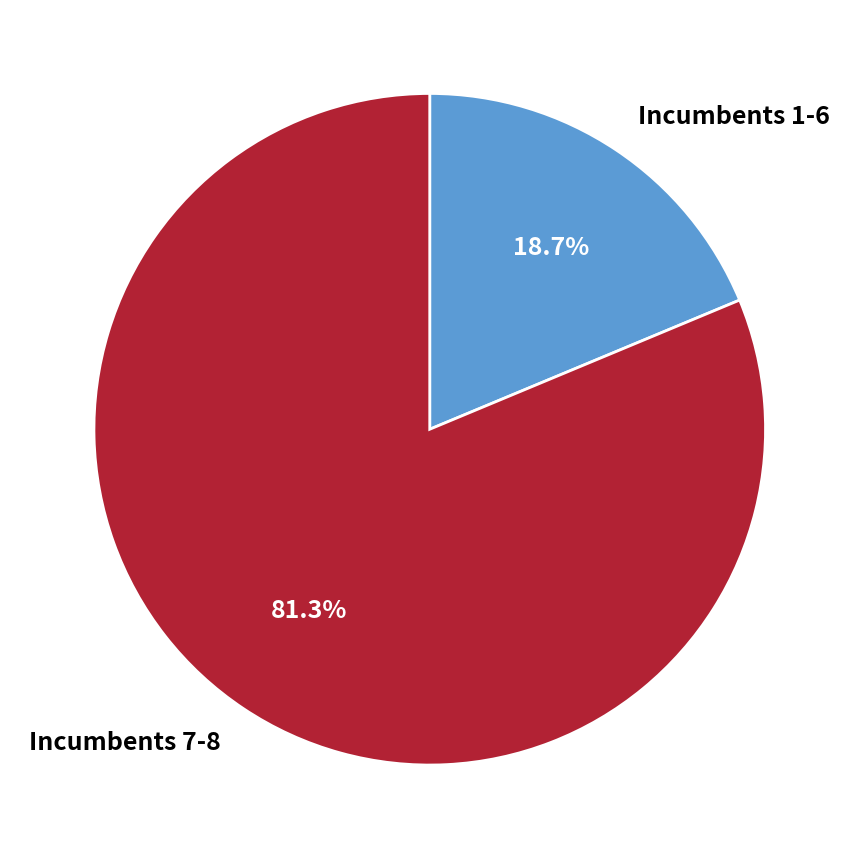

Rank the categories by value from lowest to highest.

Incumbents 1-6, Incumbents 7-8